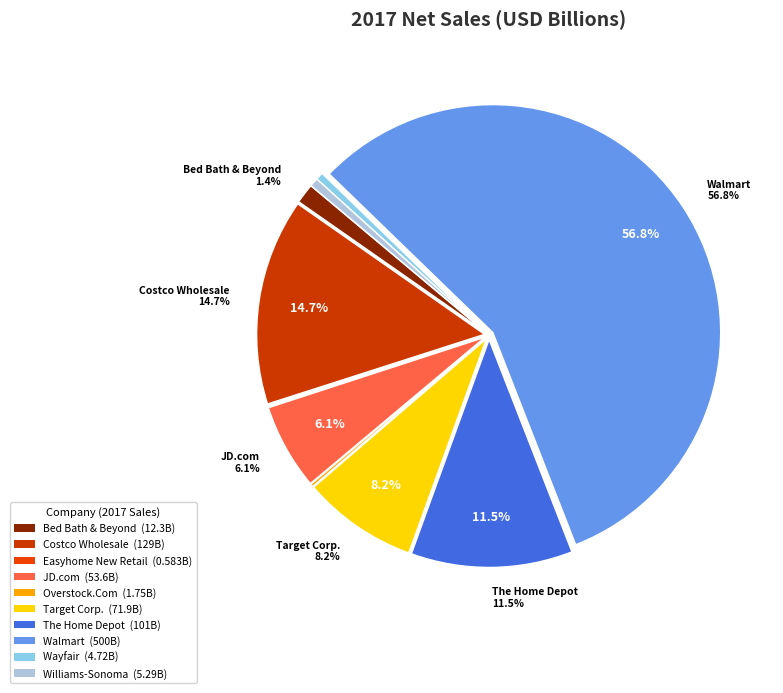

Is there a majority slice in this chart?

Yes